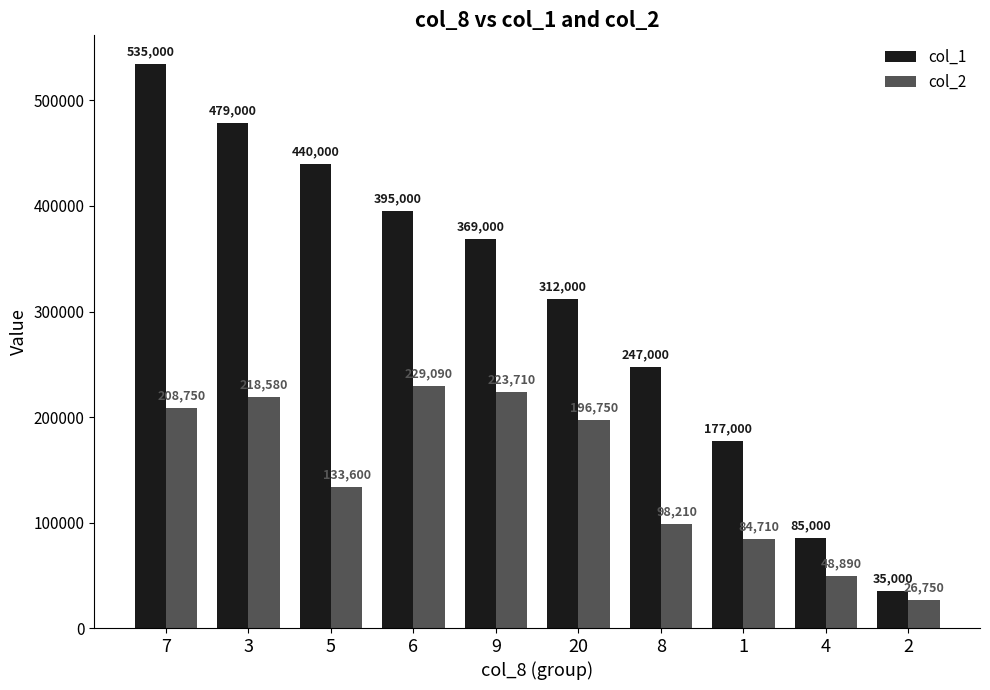

Where does the col_1 series first go above 369000?

7